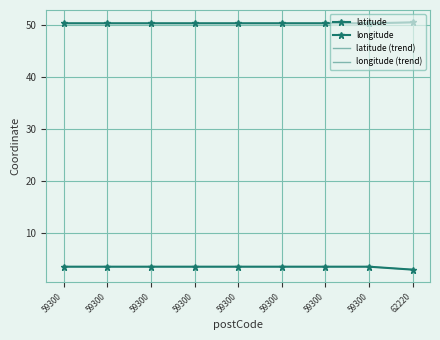

What is the total value across all series at 59300?

107.7